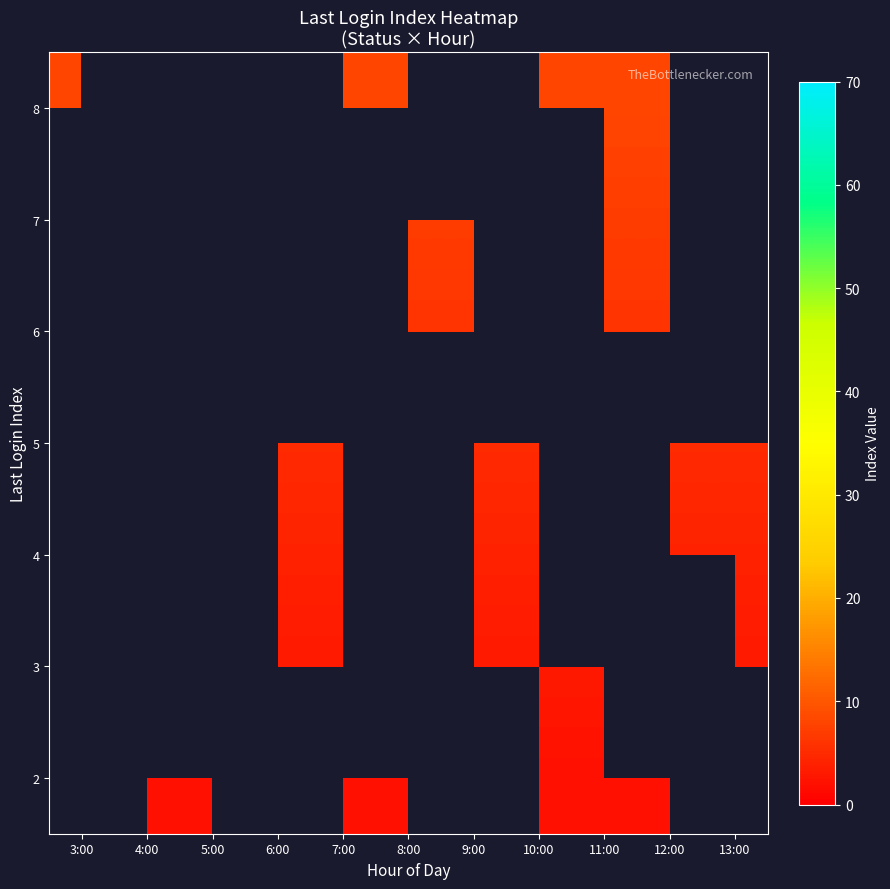

How many series are shown in this chart?

7